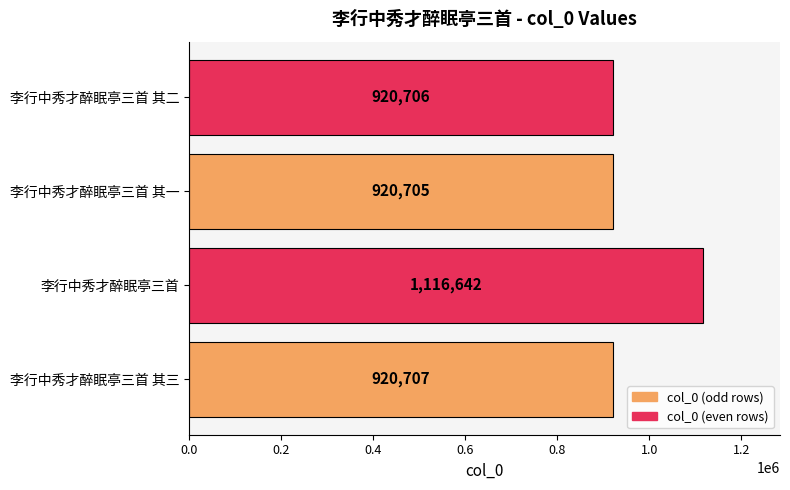

Is it true that the value at 李行中秀才醉眠亭三首 is 1116642?

True